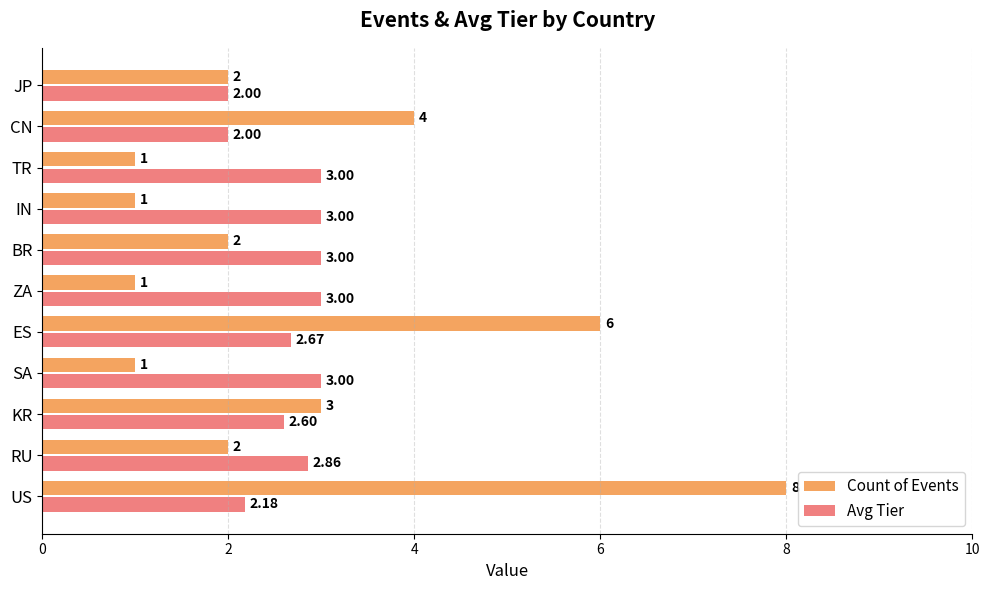

What is the difference between the maximum and minimum values in the Avg Tier series?

1.0